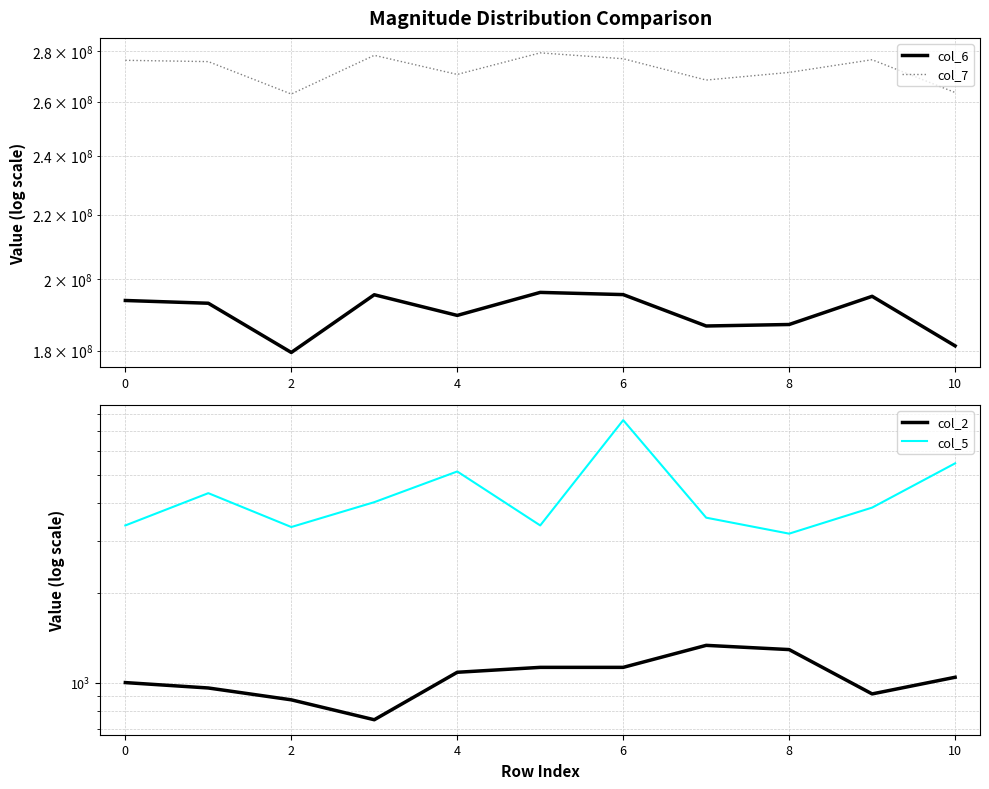

In col_6, how many points are higher than both neighbors (excluding endpoints)?

3